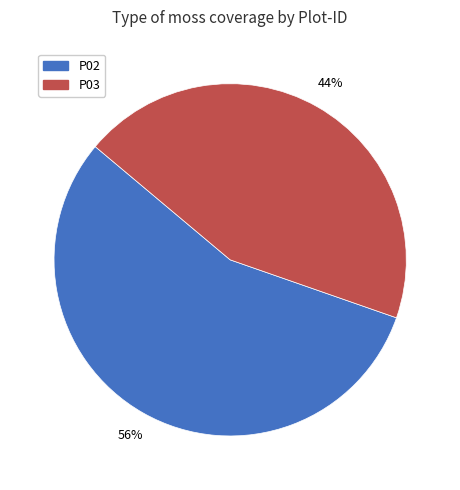

What is the ratio of the value at P03 to the value at P02?

0.8